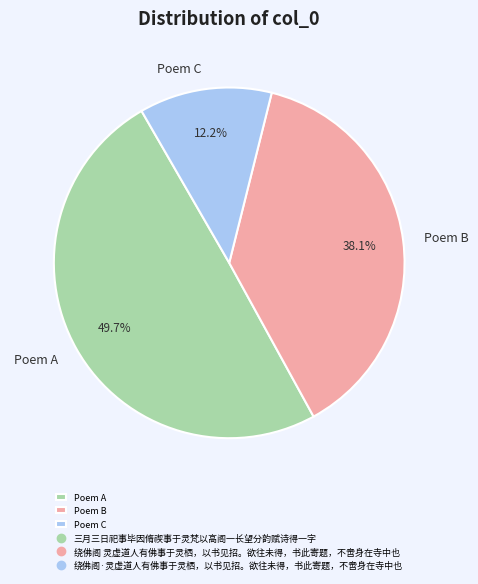

How much of the chart is everything except Poem C?

87.8%